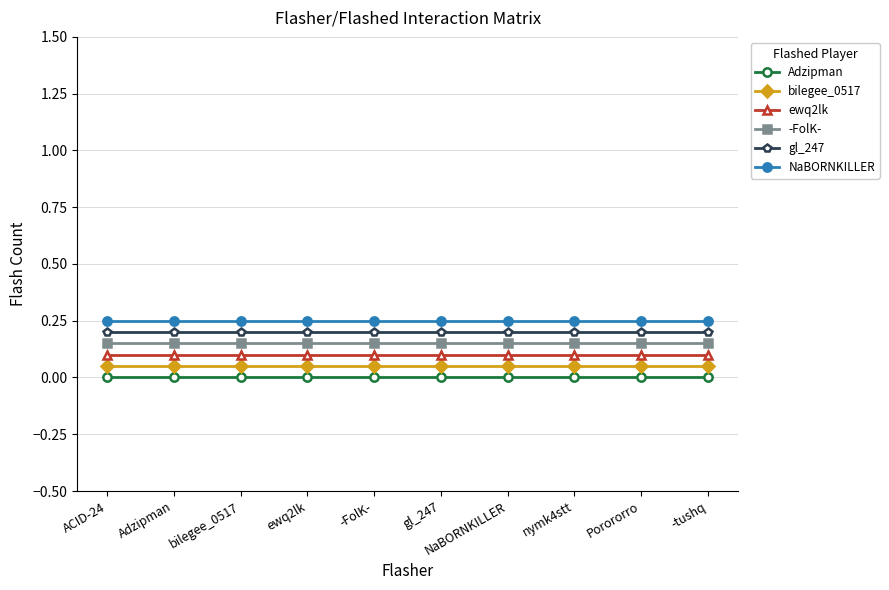

What is the label of the 6th point from the left?

gl_247